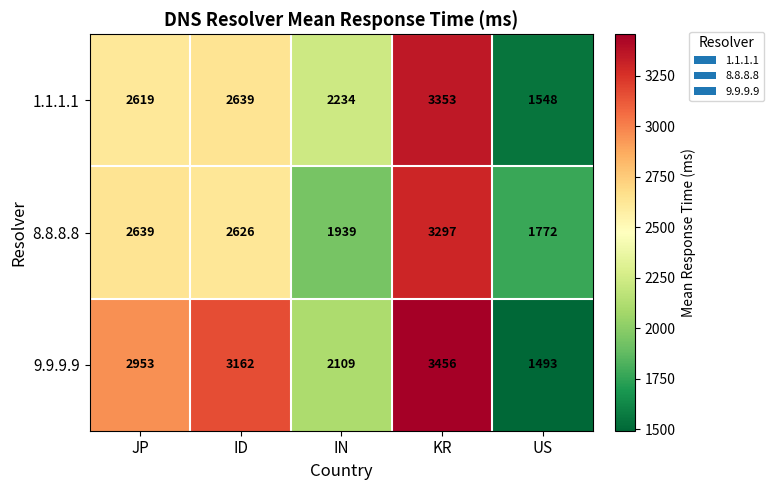

Which series changed the most between JP and IN?

9.9.9.9